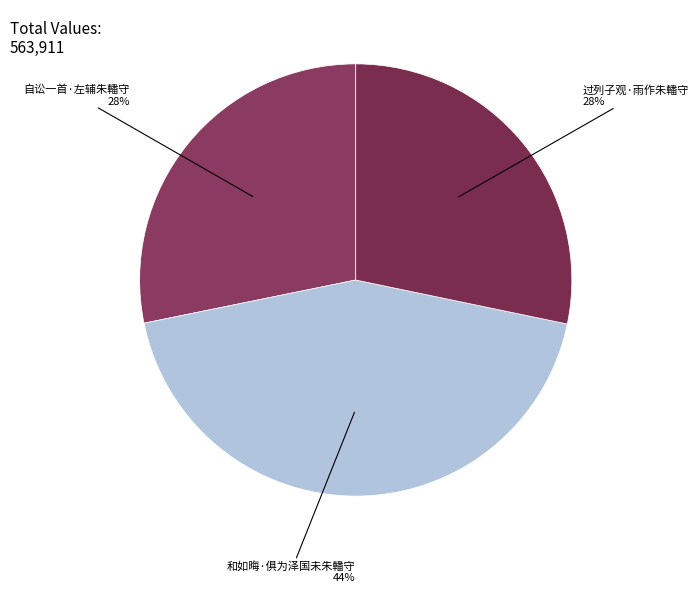

What is the largest slice in the pie chart?

和如晦·俱为泽国未朱轓守